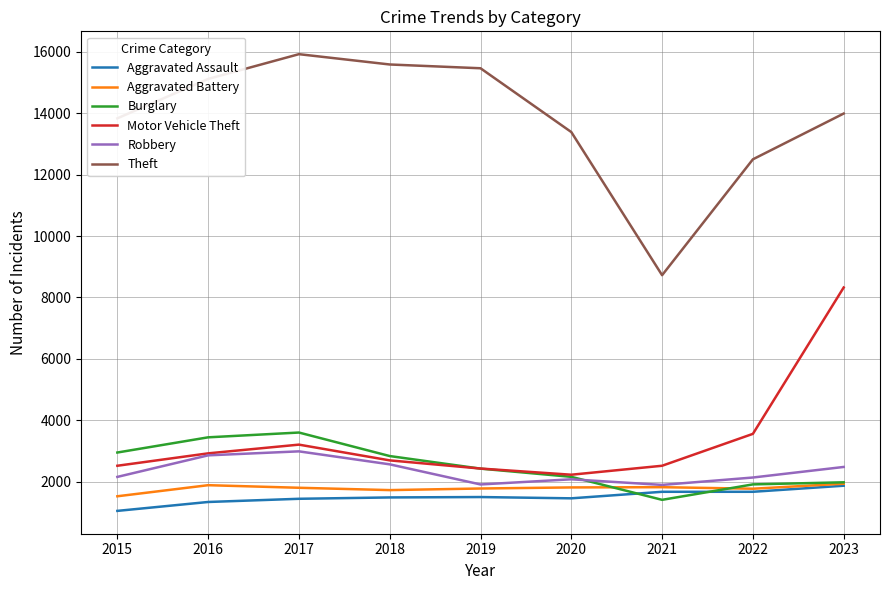

At which label does Theft reach its minimum?

2021